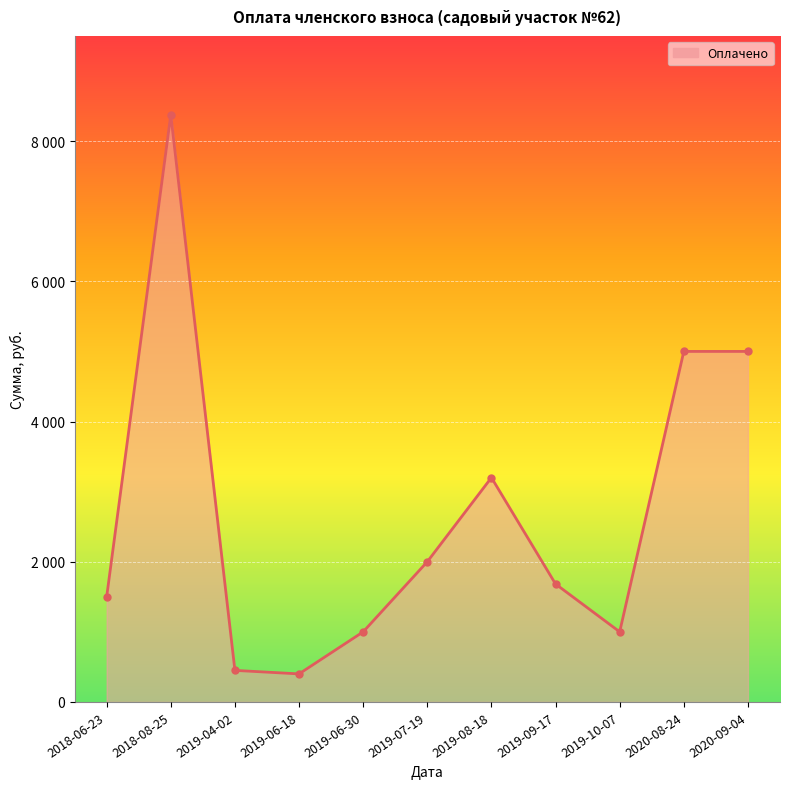

List the labels in order of value, largest first.

2018-08-25, 2020-08-24, 2020-09-04, 2019-08-18, 2019-07-19, 2019-09-17, 2018-06-23, 2019-06-30, 2019-10-07, 2019-04-02, 2019-06-18